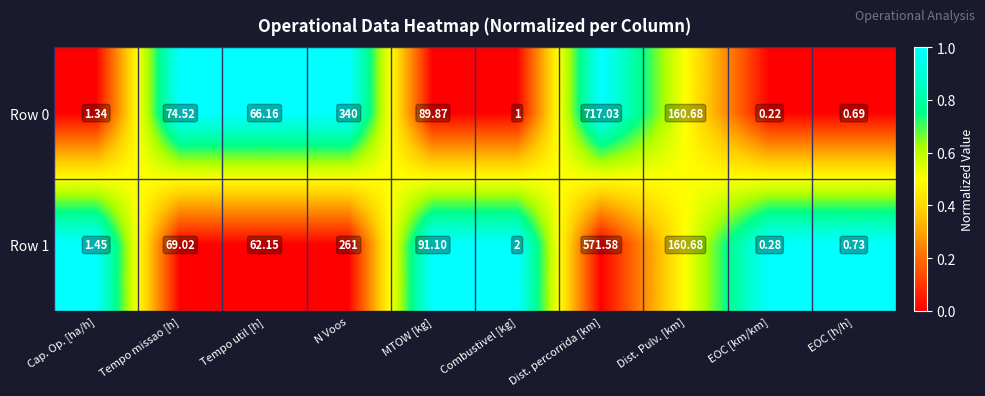

Which series has the largest range (max minus min)?

Row 0